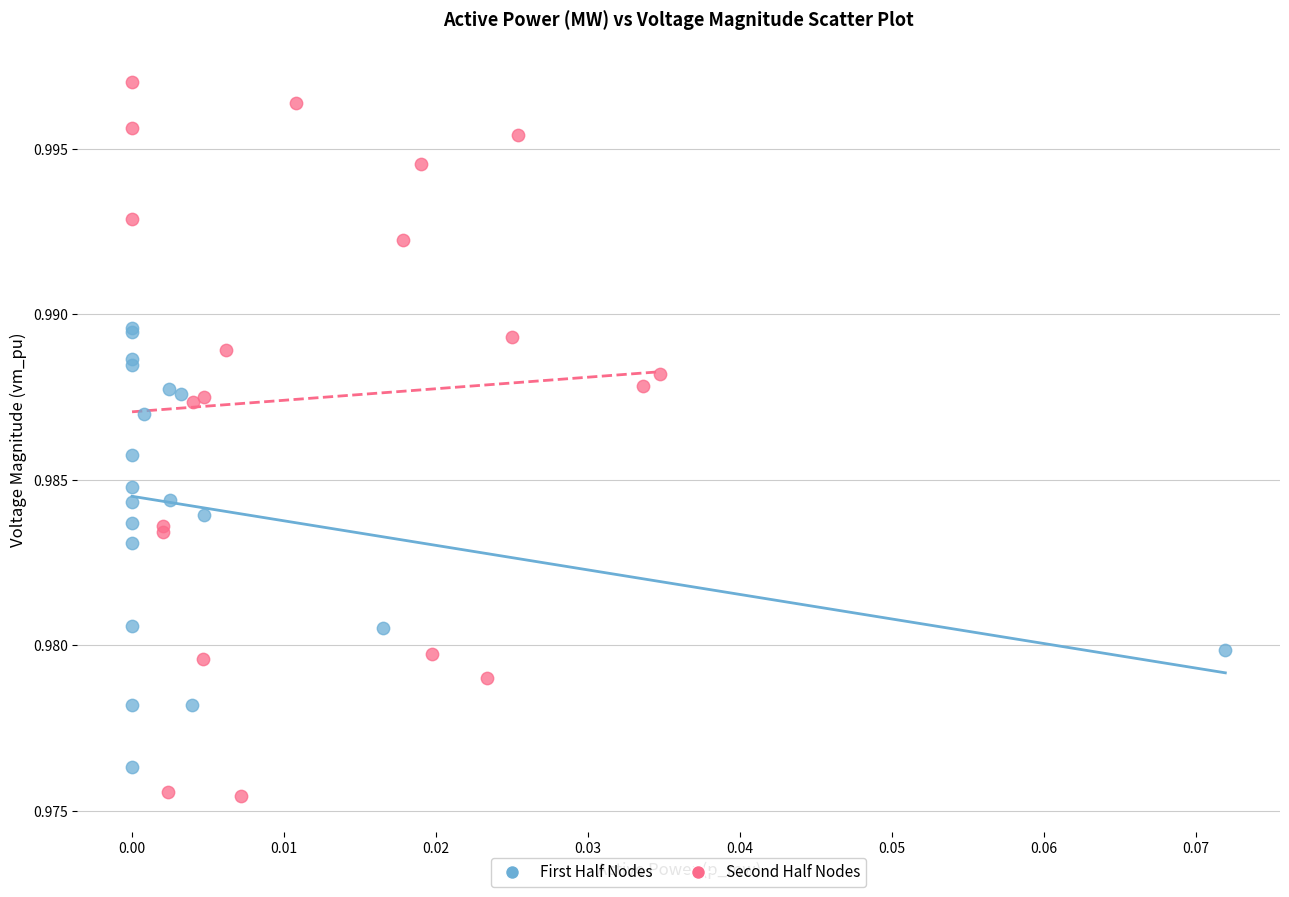

Which series reaches the maximum Y coordinate?

Second Half Nodes